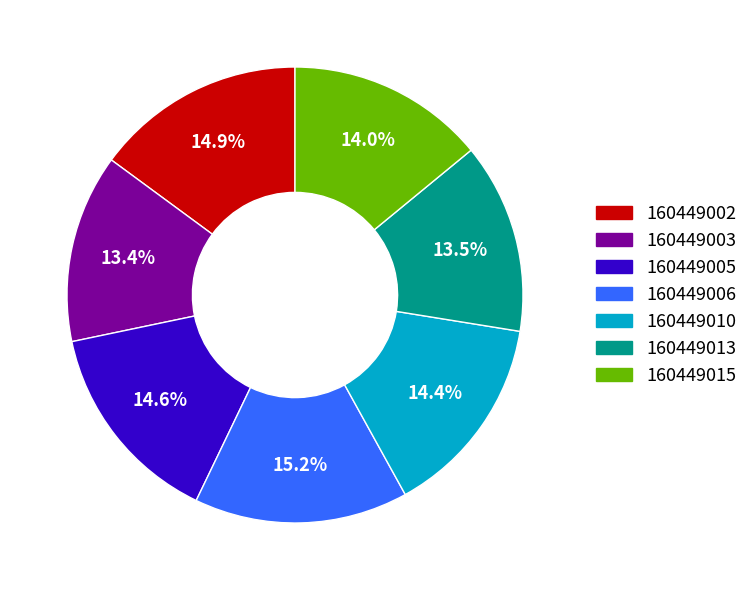

What is the total percentage of 160449013 and 160449003?

26.9%